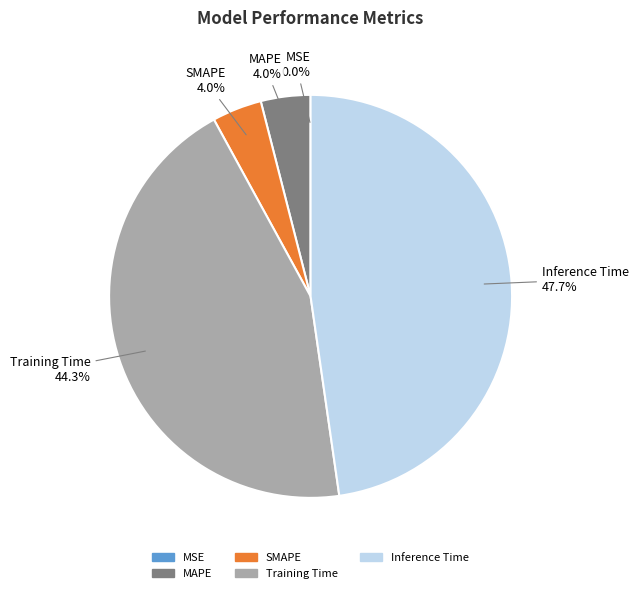

Does any single category account for the majority?

No